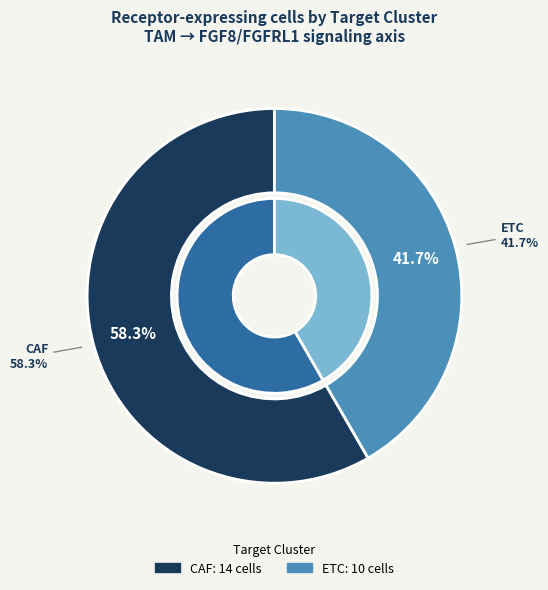

Which category has the smallest portion of the pie?

ETC